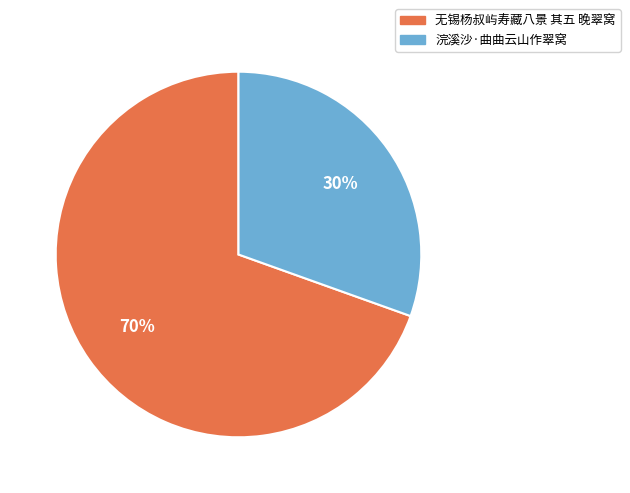

Combined, do 浣溪沙·曲曲云山作翠窝 and 无锡杨叔屿寿藏八景 其五 晚翠窝 account for over 50%?

Yes